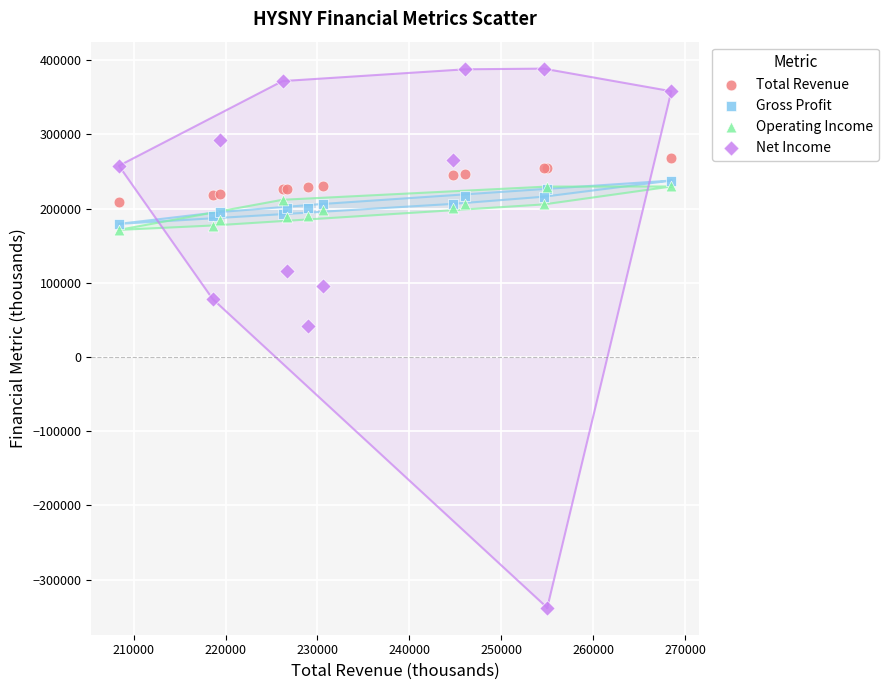

Which series has the largest Y range (max minus min)?

Net Income